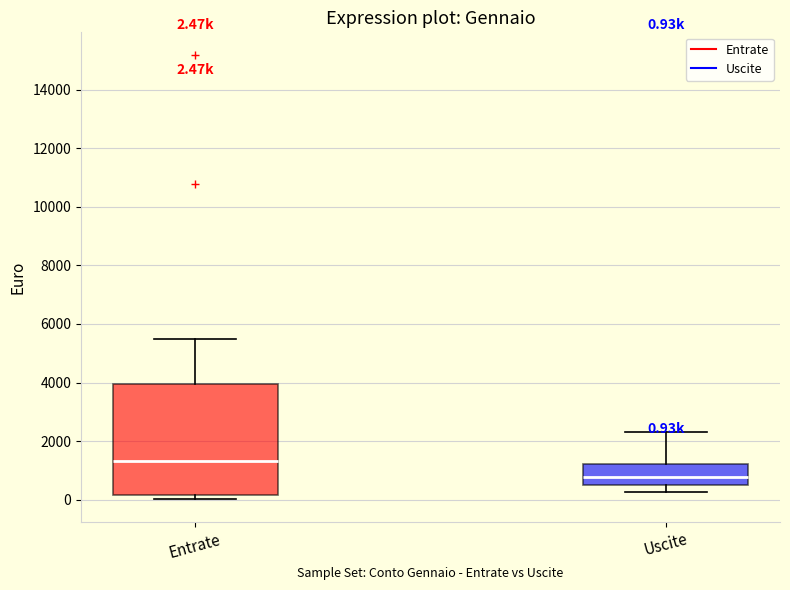

Comparing the boxes themselves (not the whiskers), which one is the tallest?

Entrate